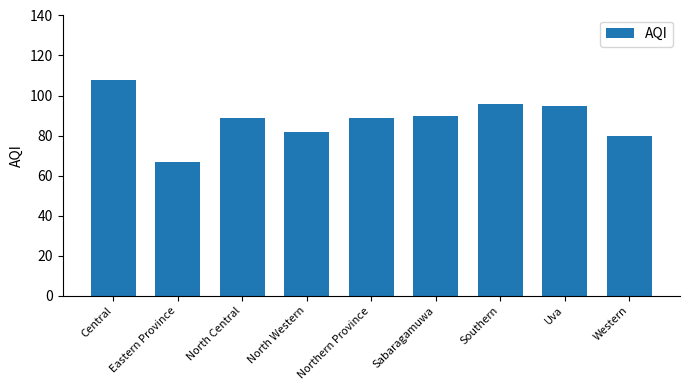

Where does the data first go above 89?

Central